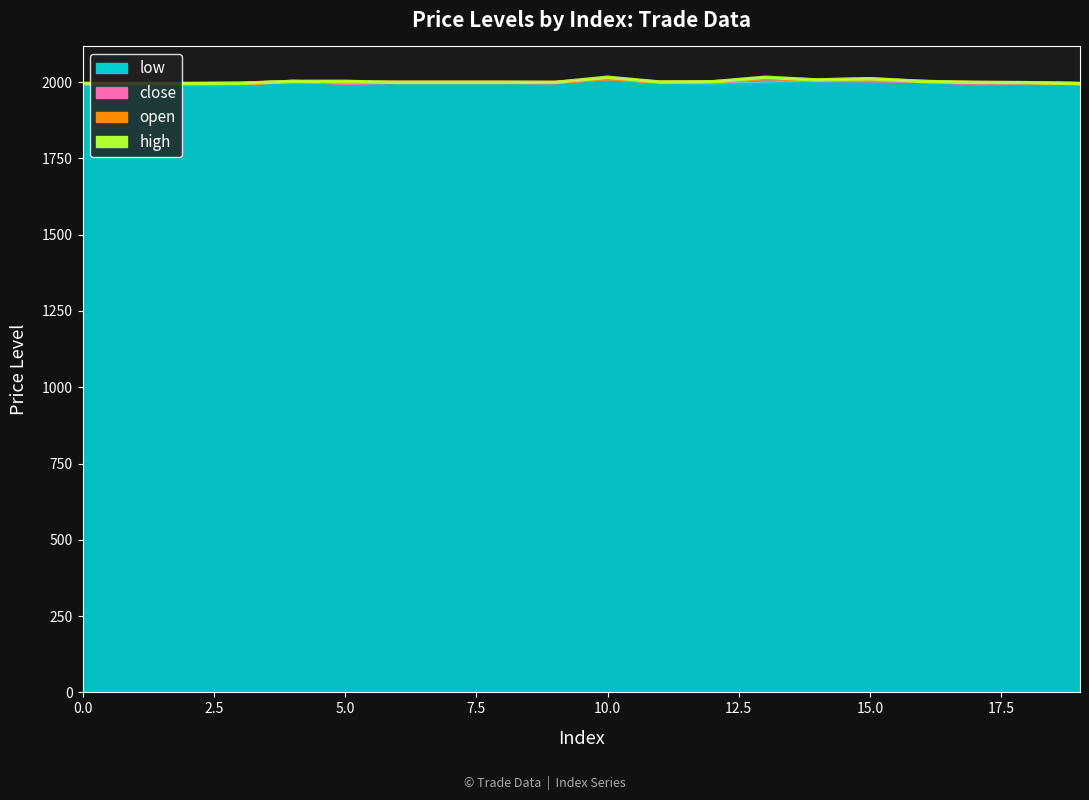

How many lines are shown in the chart?

4